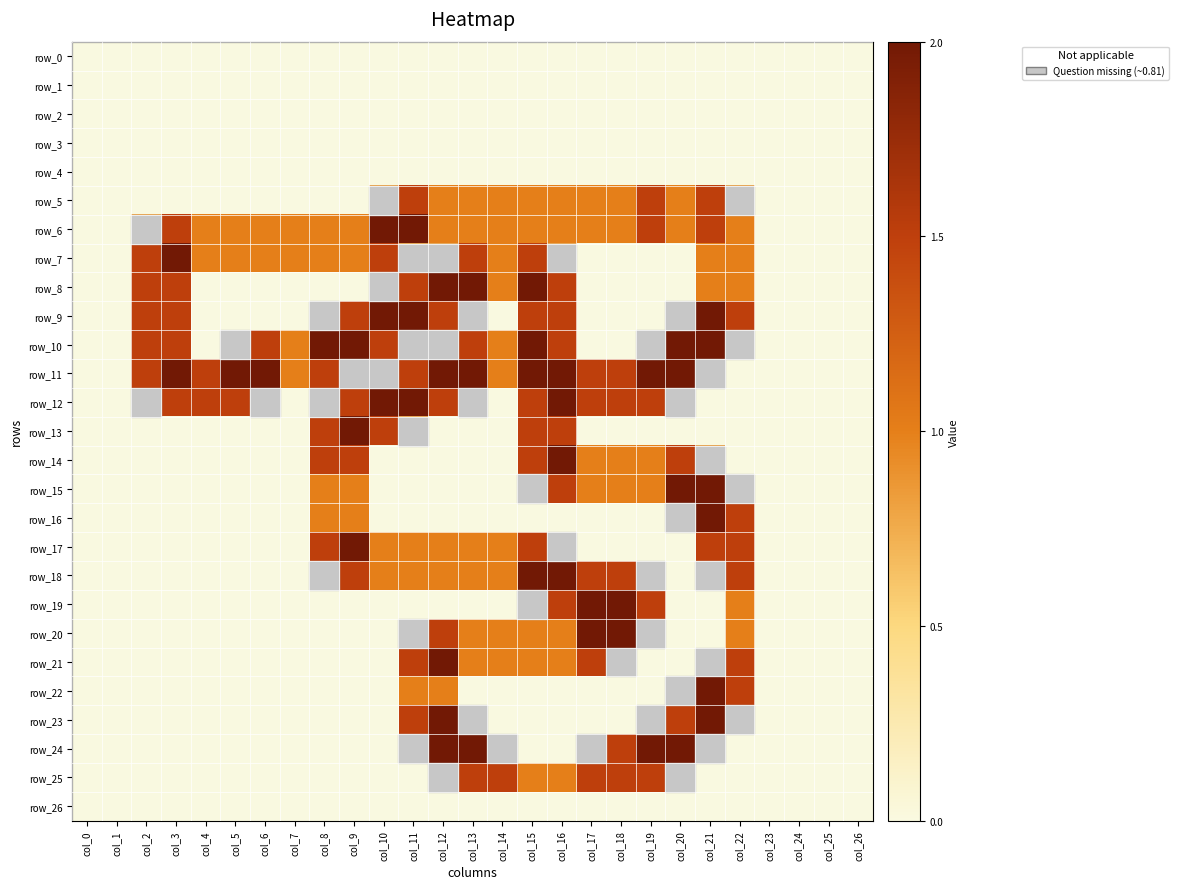

At which label is row_25 closest to 0?

col_0